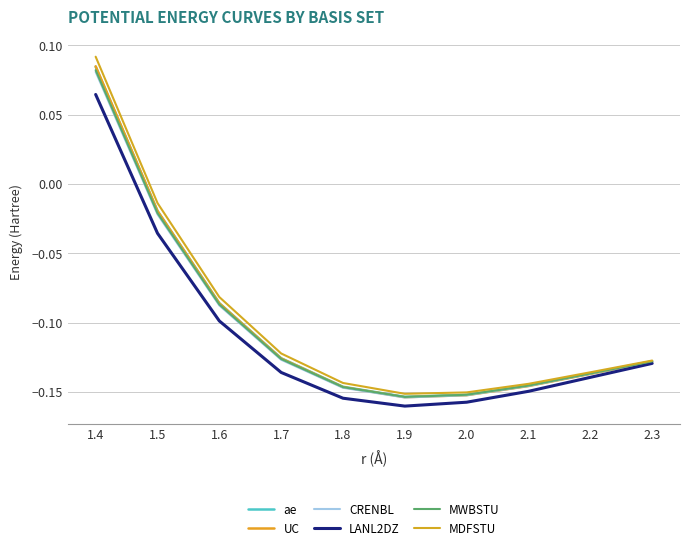

The MDFSTU series shows -0.1 at 1.8. True or false?

True